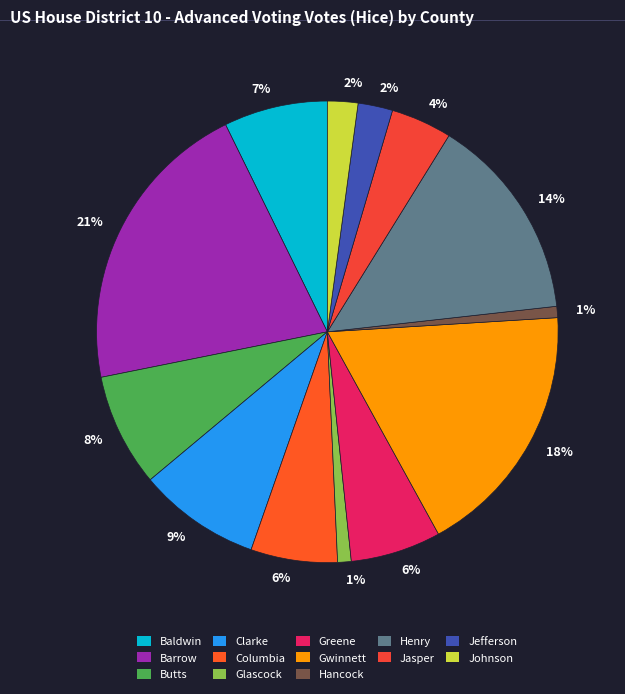

Between Baldwin and Hancock, which is larger?

Baldwin